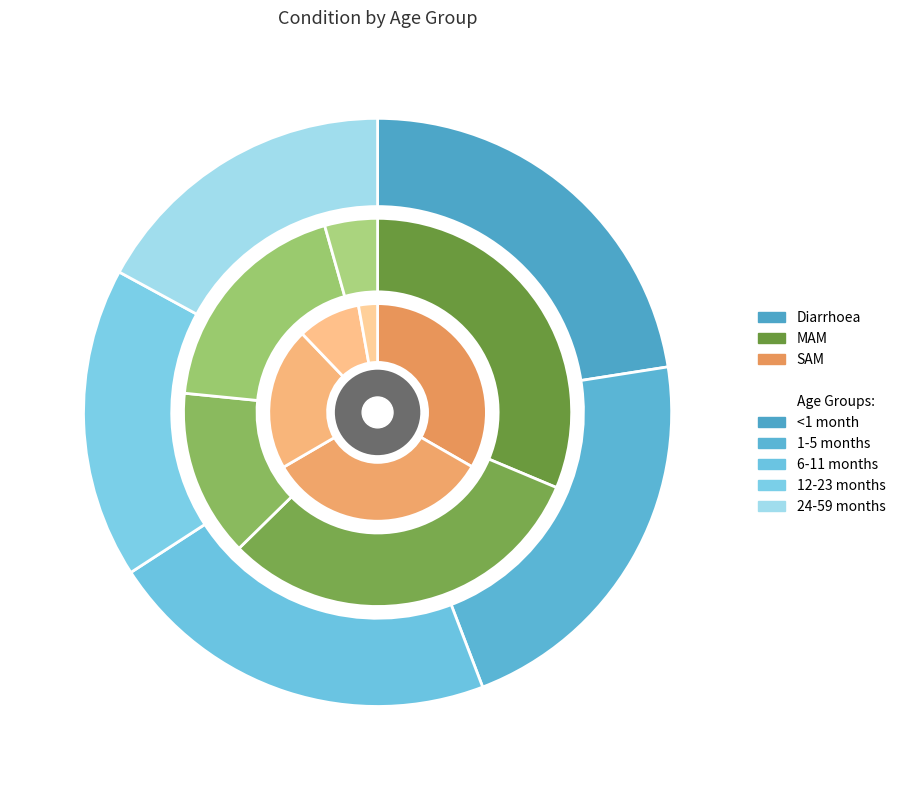

What is the difference between the highest and lowest values at <1 month?

2.7